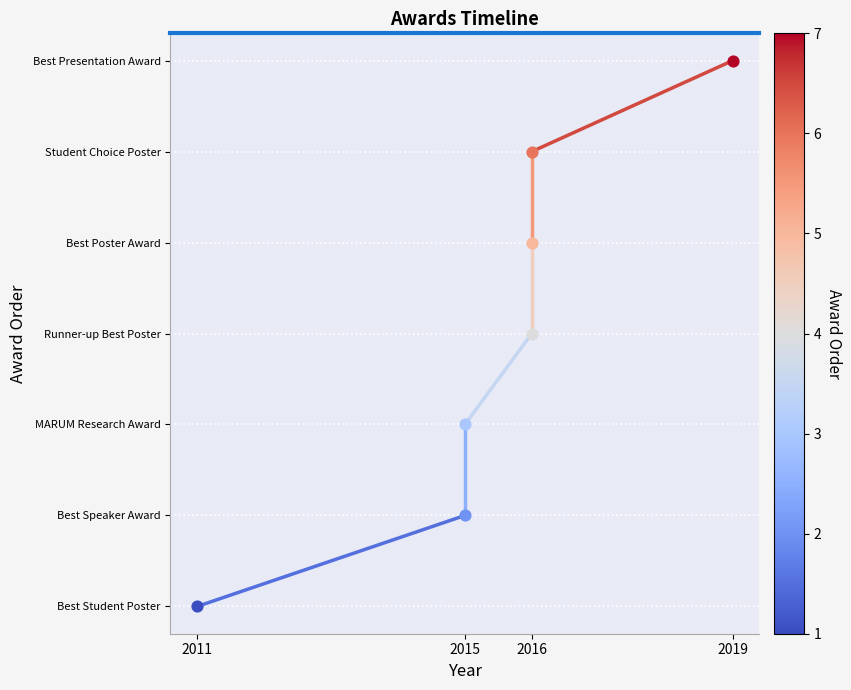

Approximately how many times larger is the value at 2015 compared to 2011?

2.0